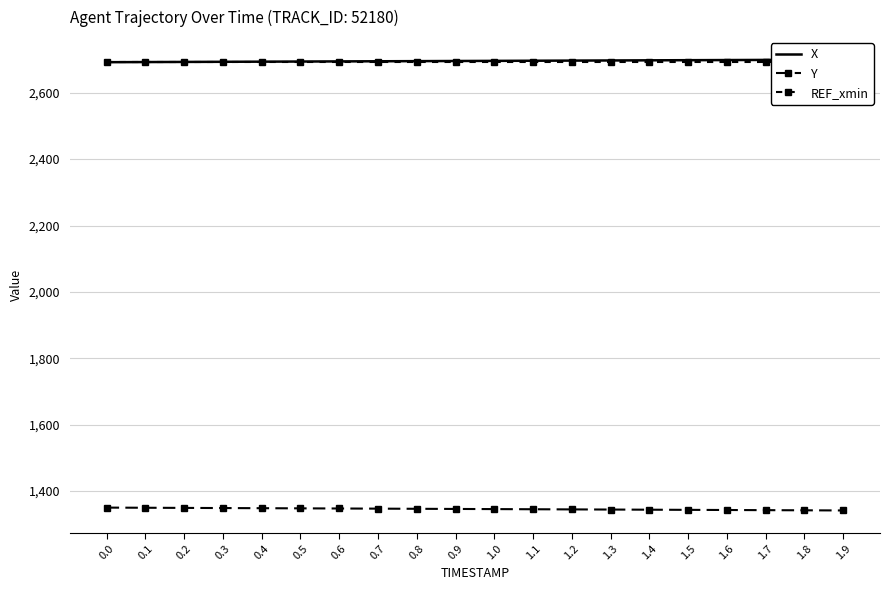

How many lines are shown in the chart?

3